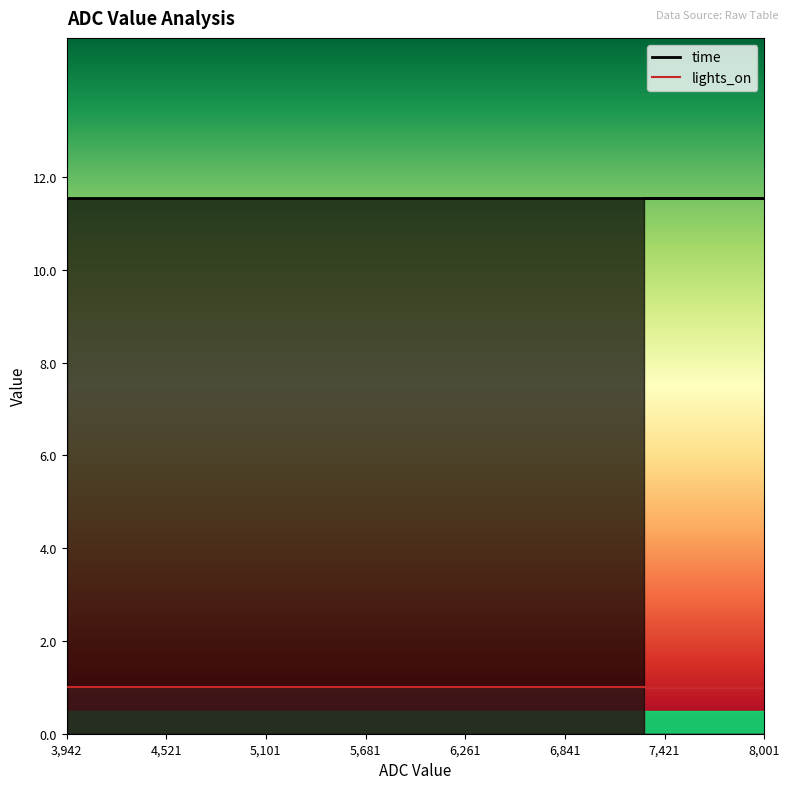

At which label does lights_on reach its peak?

3942